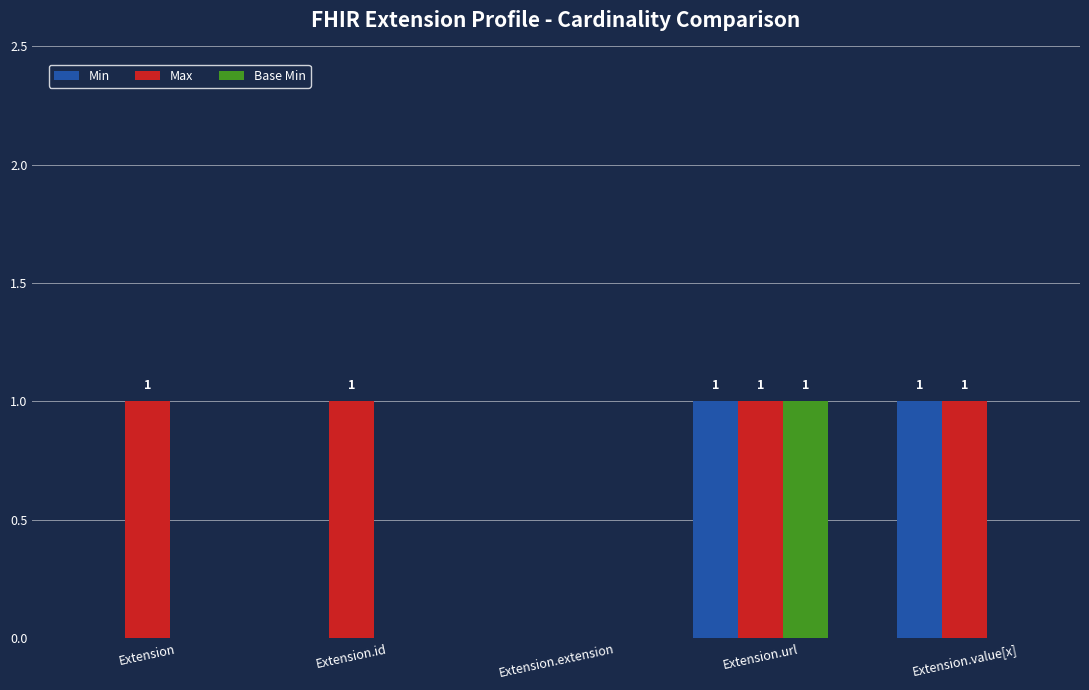

What are all the series names shown in the legend?

Min, Max, Base Min